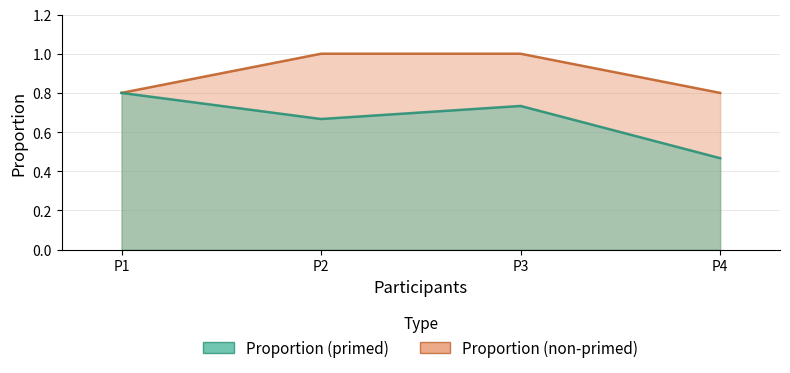

The Proportion (non-primed) series shows 0.8 at P1. True or false?

True